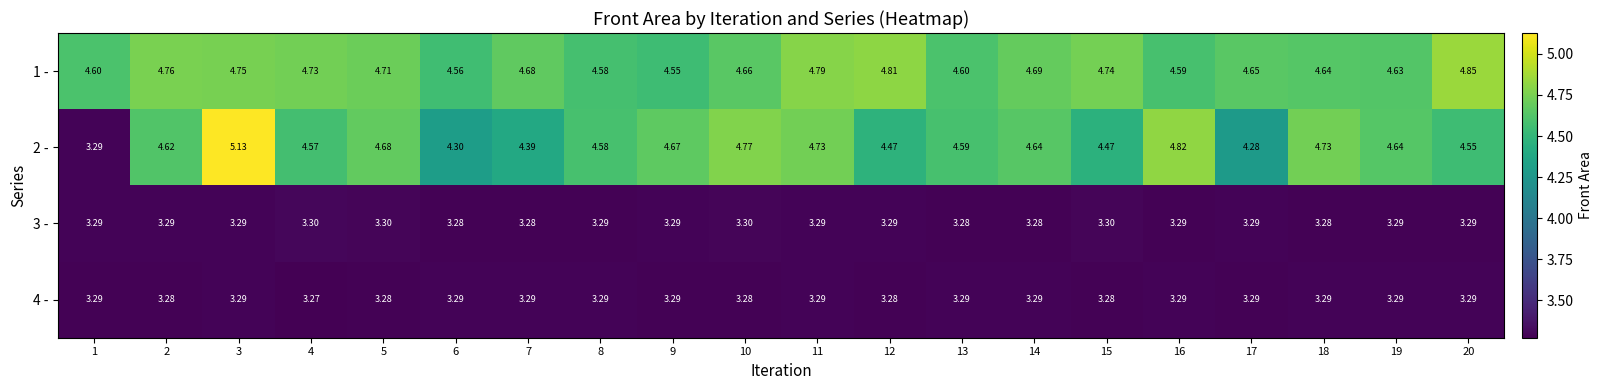

Is the value of 1 - at 6 greater than the value of 4 - at 3?

Yes